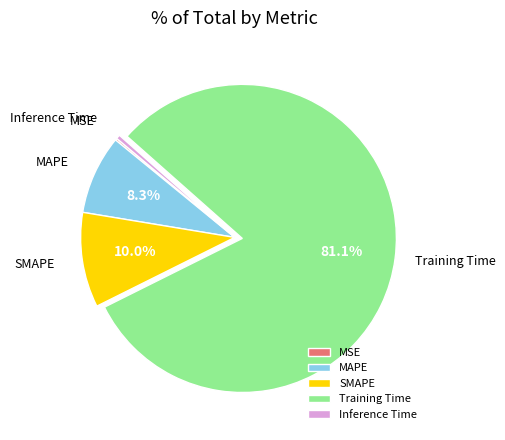

What is the largest slice in the pie chart?

Training Time